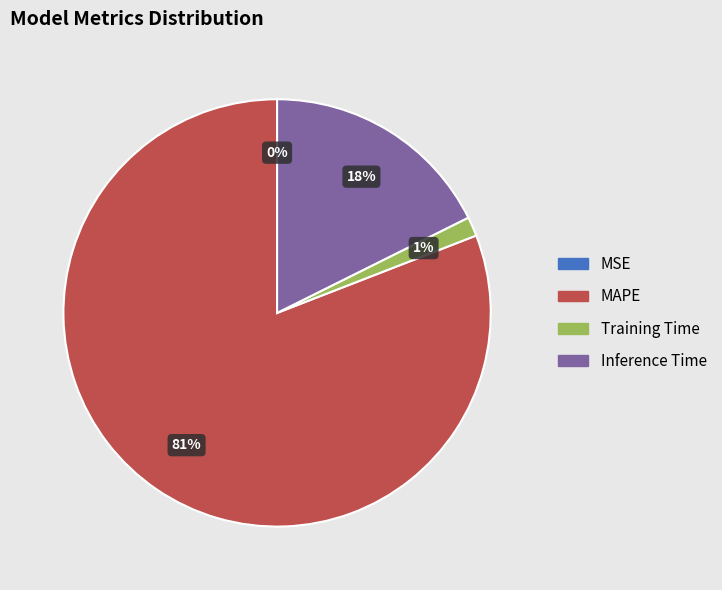

Is the sum of Training Time and MAPE greater than half?

Yes